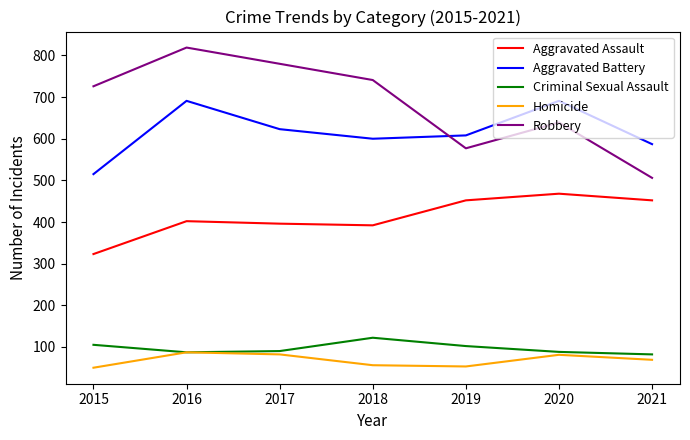

Is it true that Criminal Sexual Assault equals 73 at 2015?

False